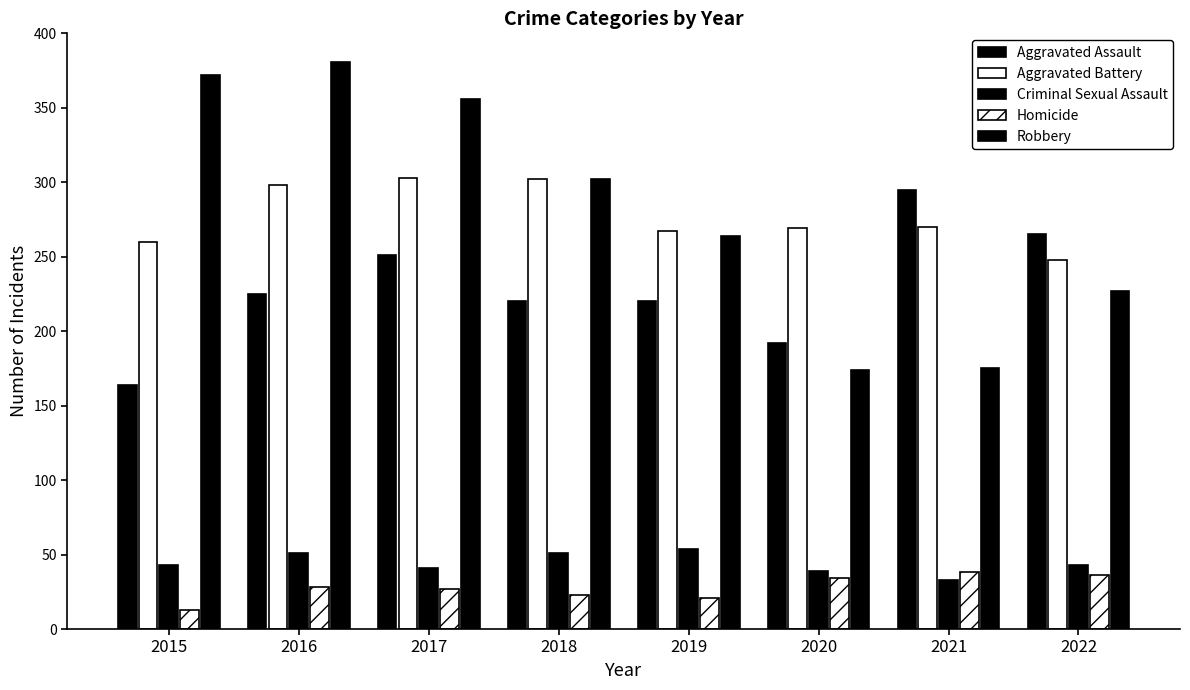

Count the number of data series in this chart.

5